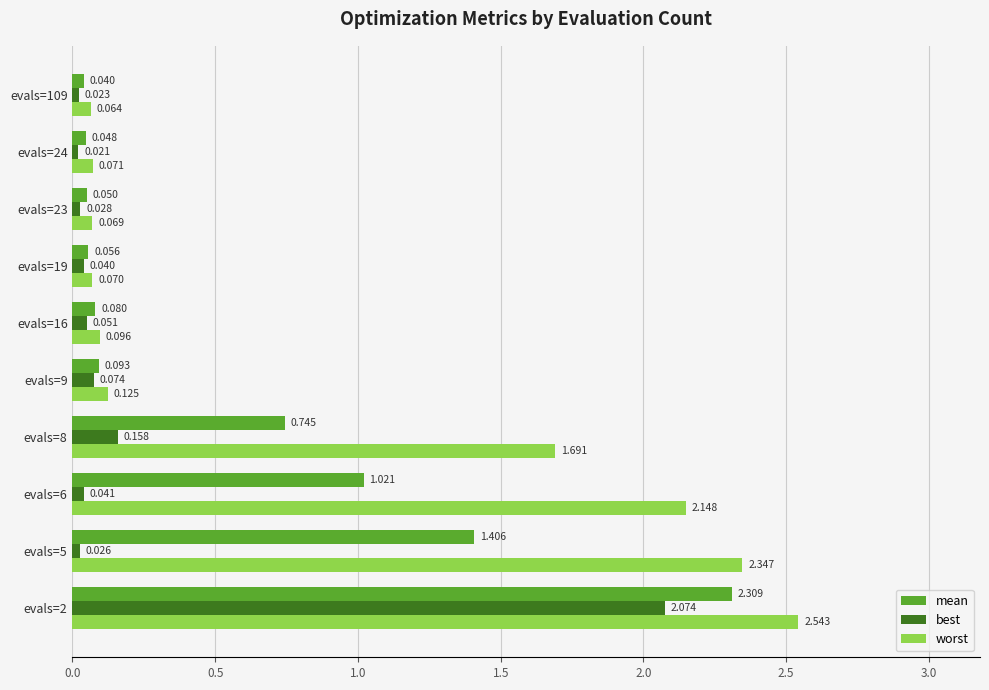

List the series in order of their overall mean, lowest first.

best, mean, worst